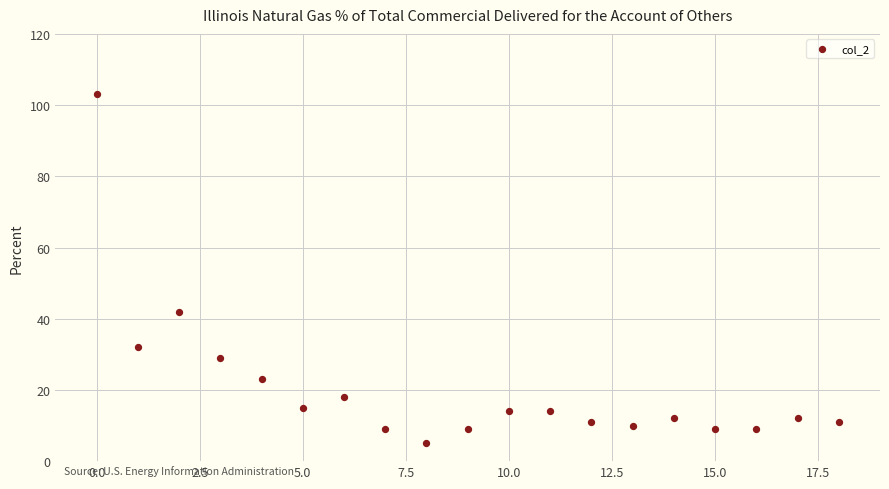

What Y value in the scatter plot is closest to 54?

42